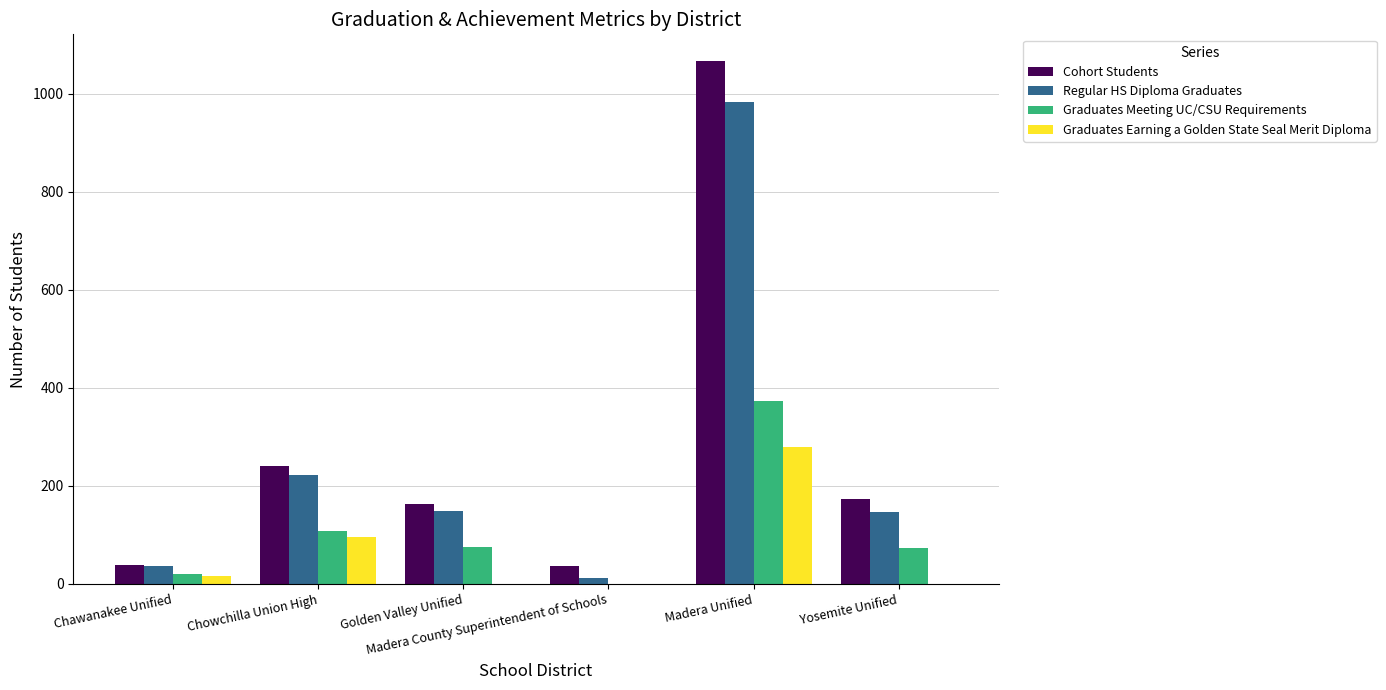

Are the bars grouped side by side (vs. stacked)?

Yes